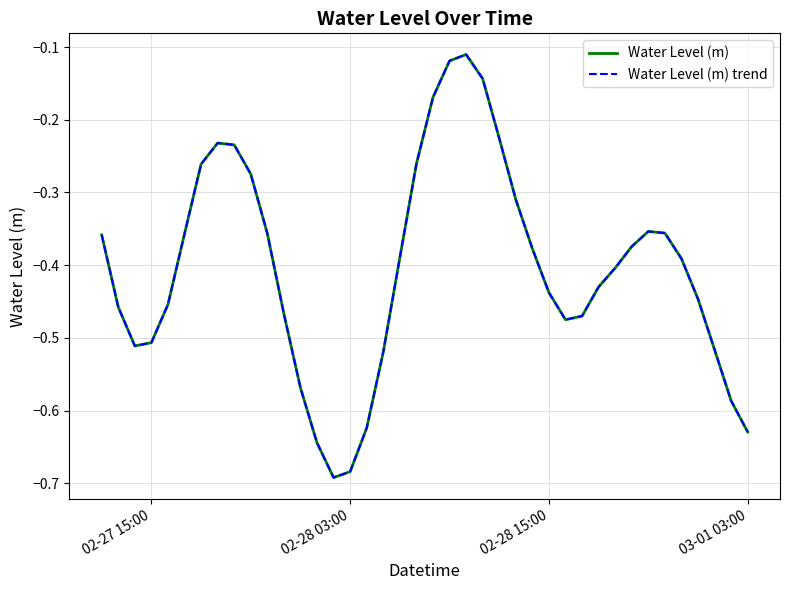

Is this an area chart (filled region under the line)?

No